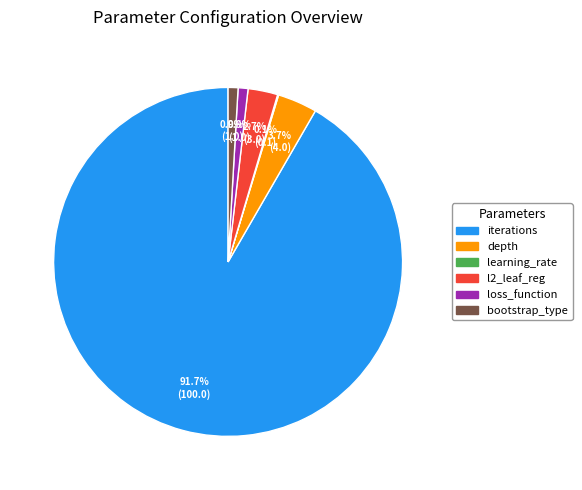

Between l2_leaf_reg and iterations, which is larger?

iterations